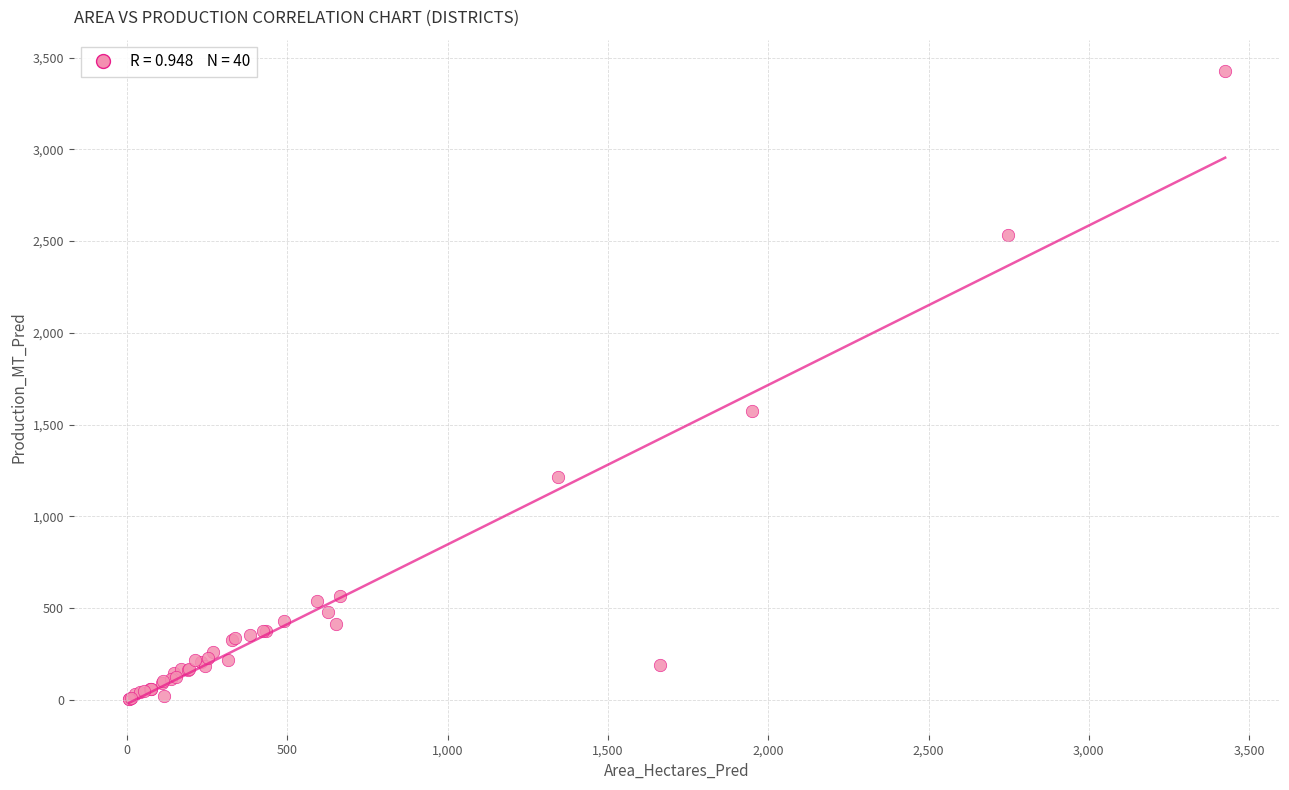

What Y value in the scatter plot is closest to 1713?

1571.5